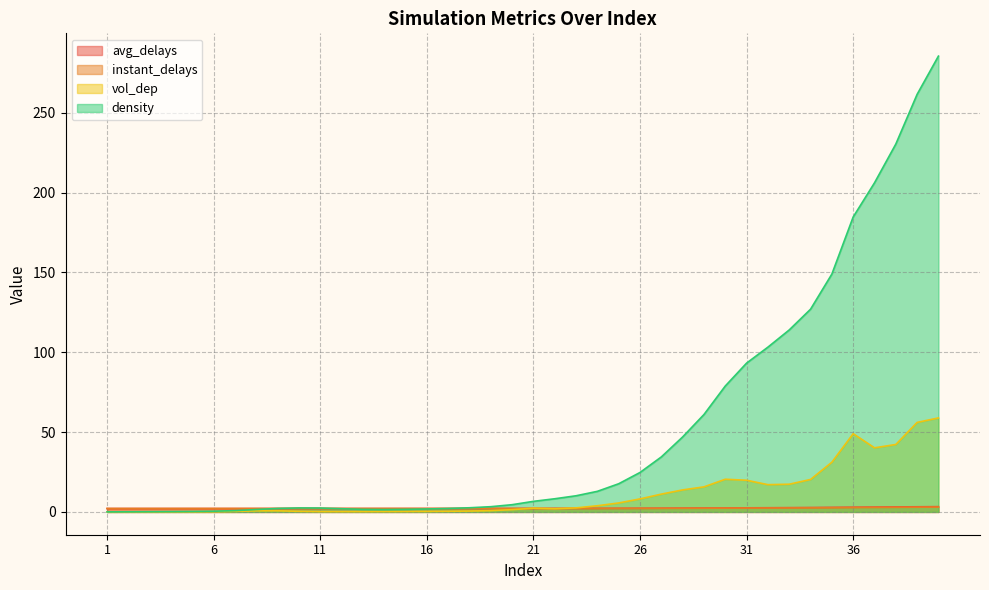

What is the sum of the avg_delays values at 2 and 9?

4.3